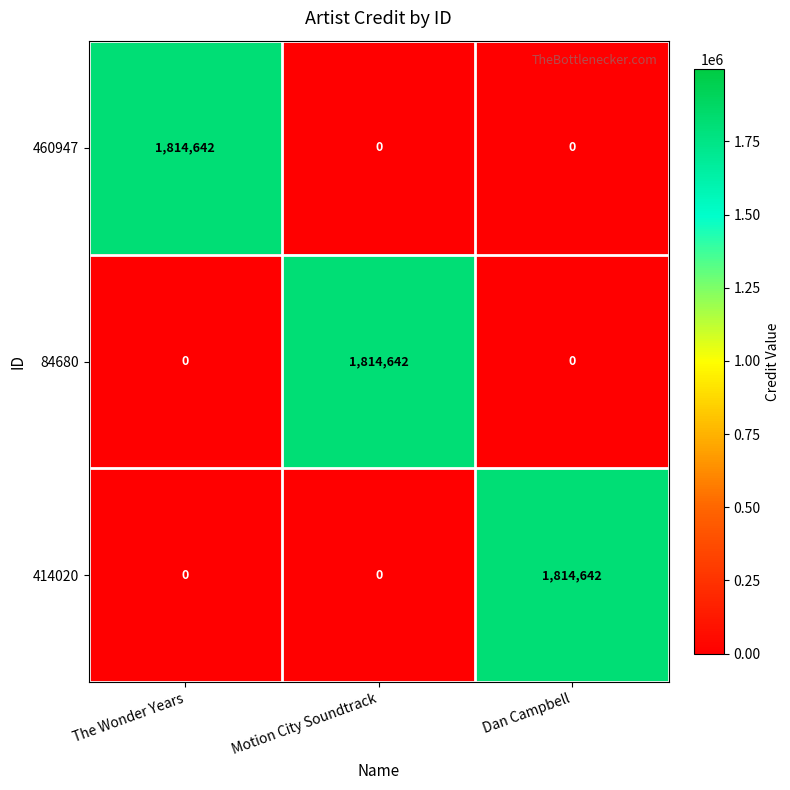

How many positive values does the 414020 series have?

1